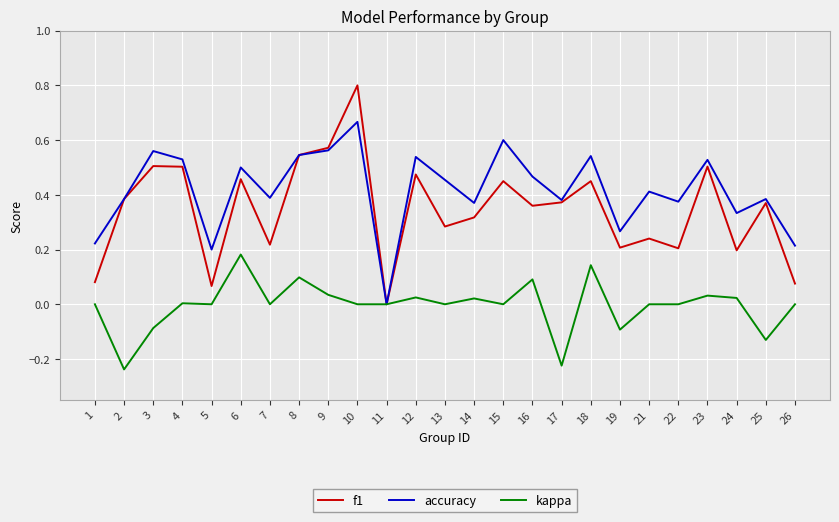

Which series has the largest range (max minus min)?

f1